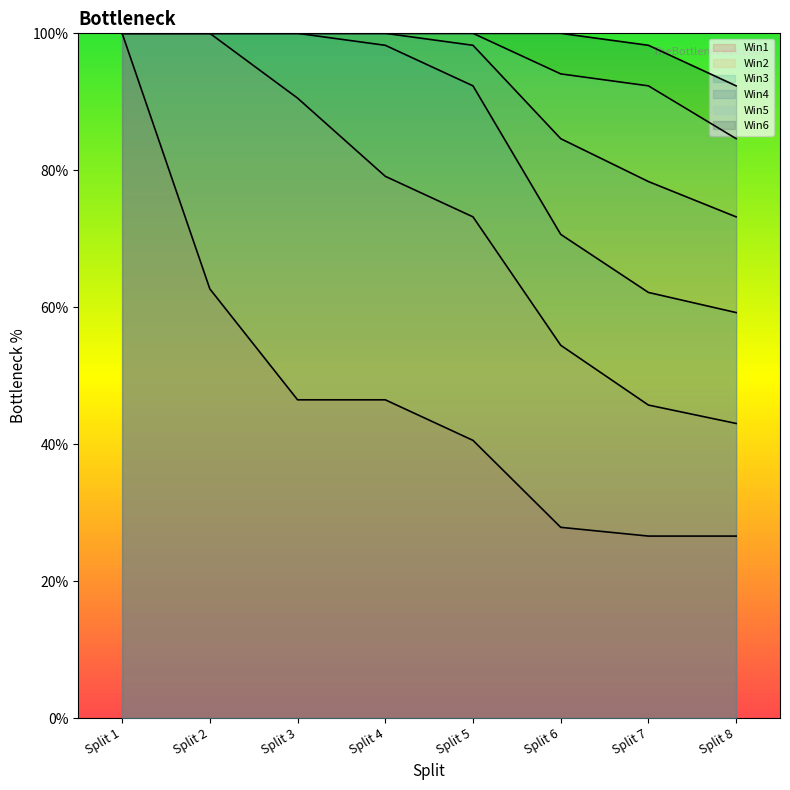

Which series has the widest spread of values?

Win1